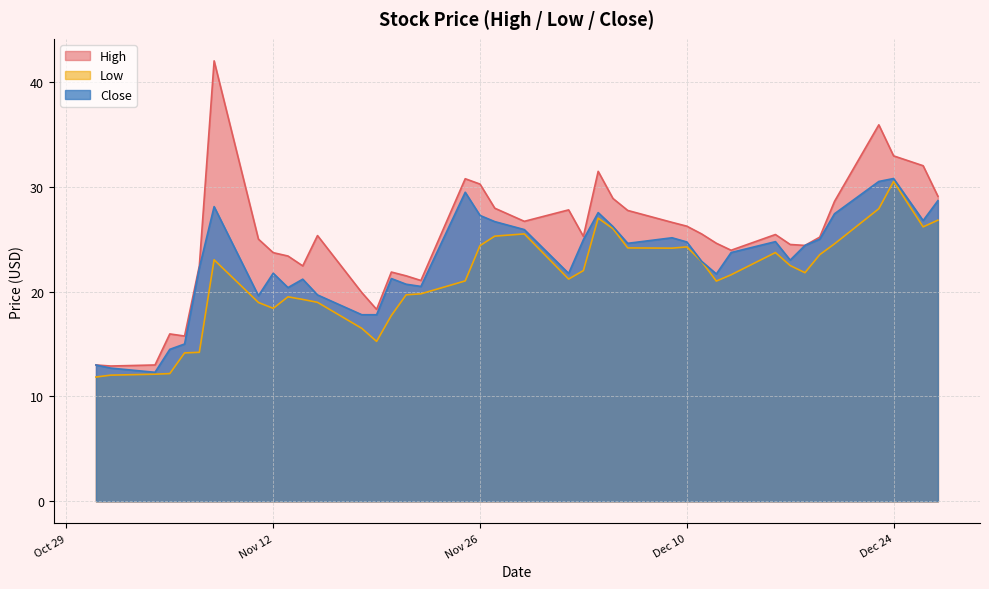

What value does the Close series have at 2019-12-06?

24.6